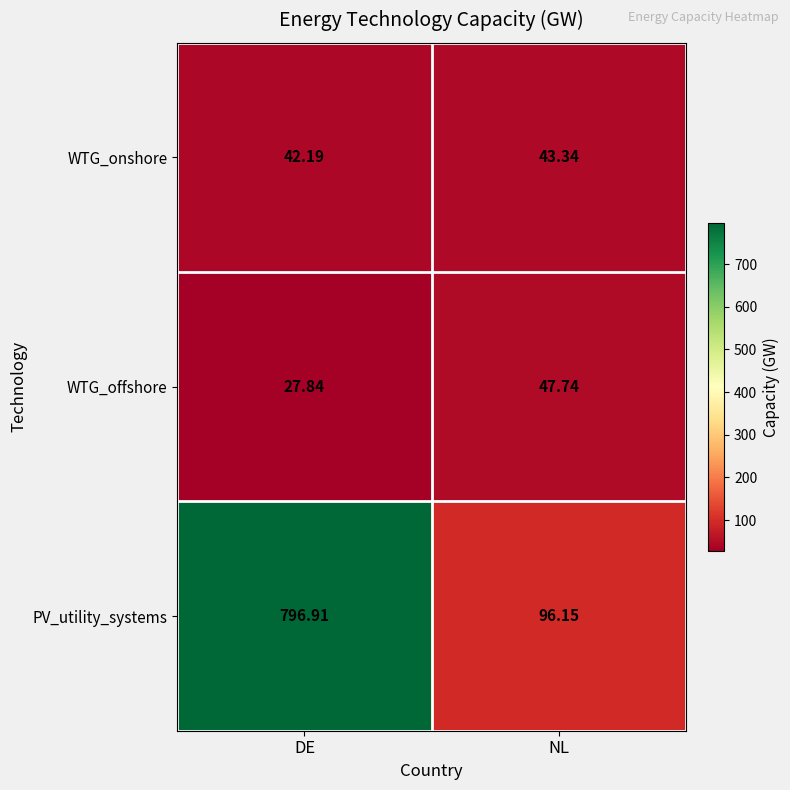

At how many categories does at least one series exceed 70?

2